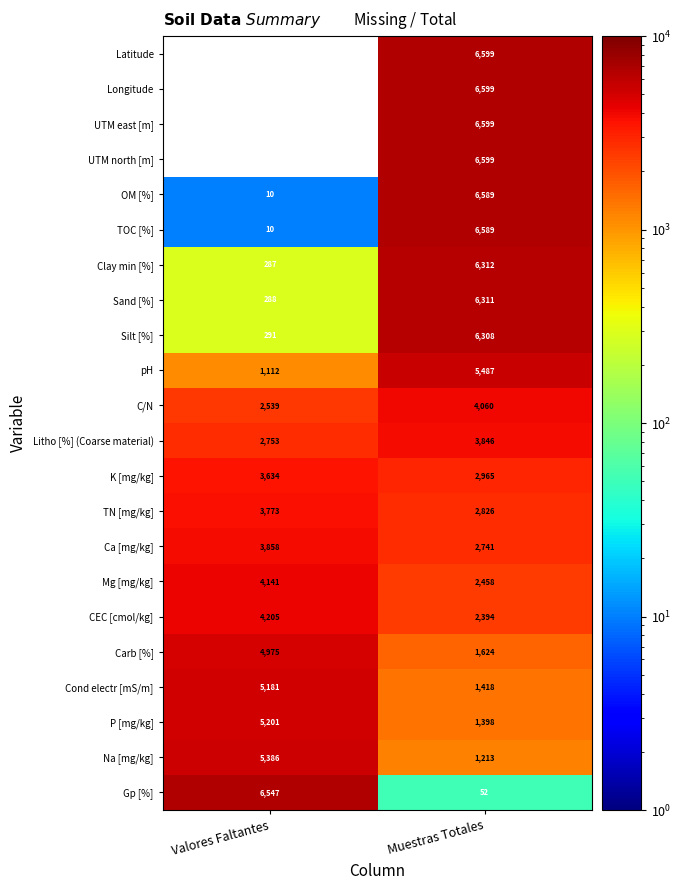

At which category is the sum across all series the highest?

Muestras Totales